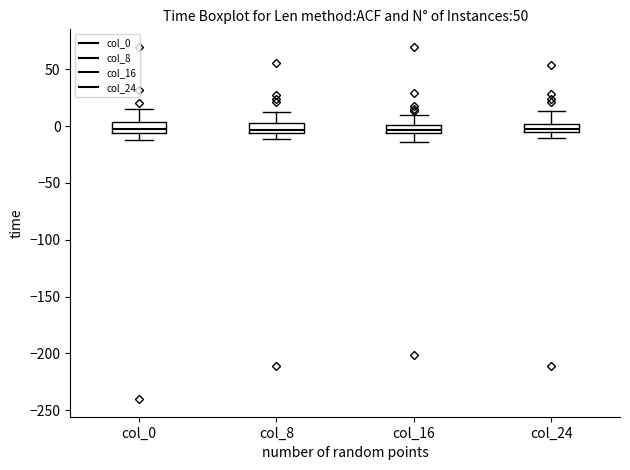

Where does the lower whisker of the box for col_16 end on the y-axis? The values are not printed on the chart, so give them approximately, as read against the axis.

-15